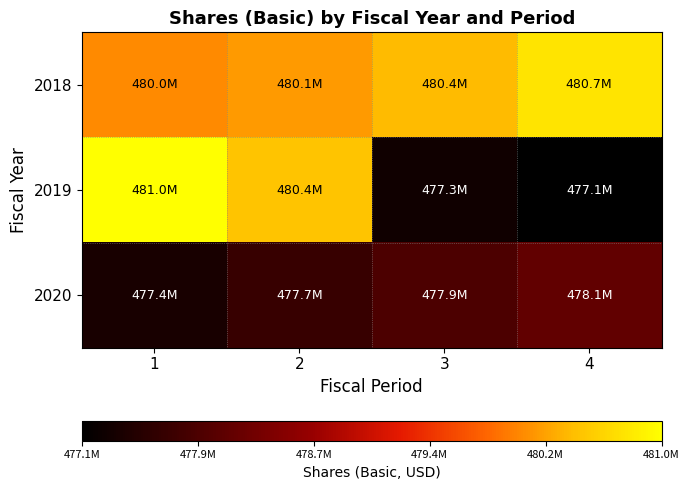

Reading left to right, extract all data points from this chart.

2018: 1=480048000	2=480150000	3=480361000	4=480717000
2019: 1=480964000	2=480436000	3=477301000	4=477123000
2020: 1=477369000	2=477680000	3=477898000	4=478113000